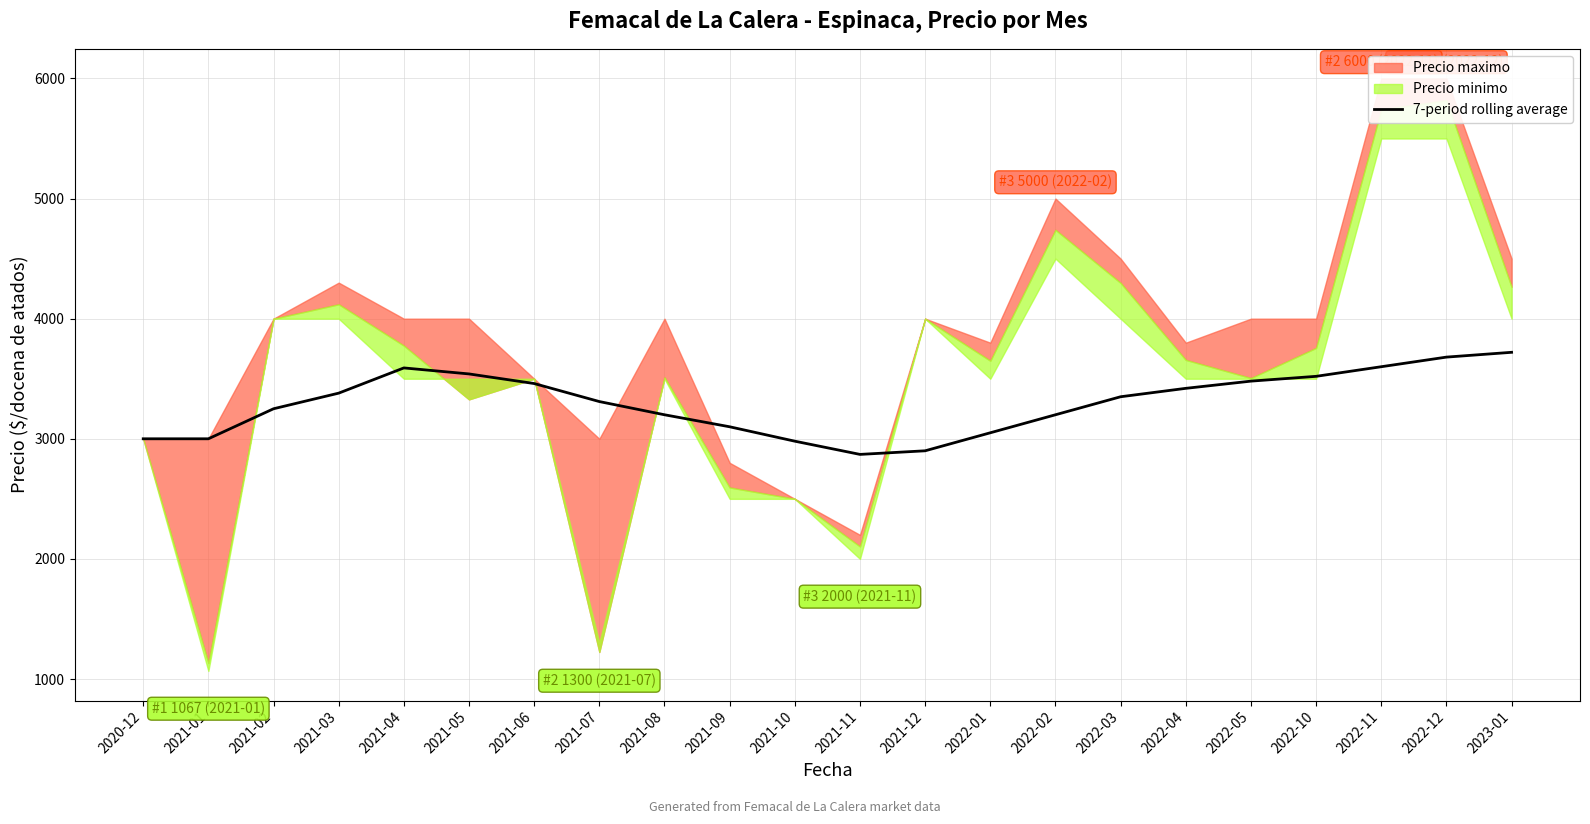

What is the value of the 11th point from the left?

2980